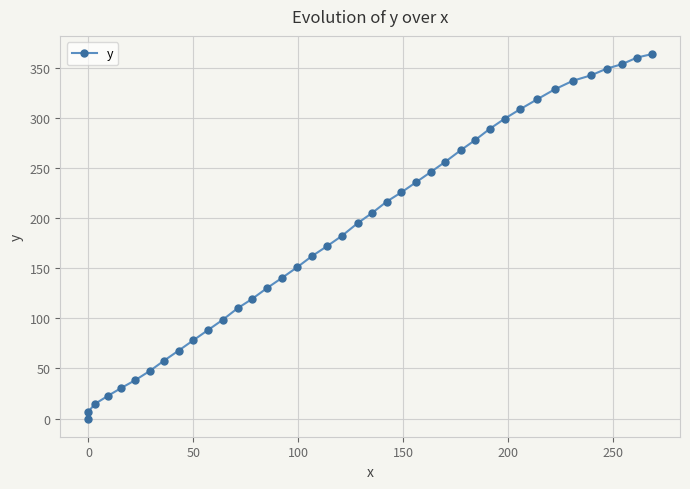

True or false: the data has more than 0 interior local peaks.

False